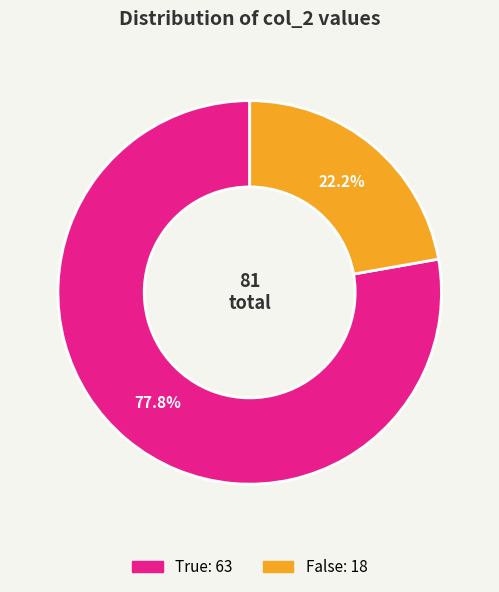

Approximately how many times larger is the value at False compared to True?

0.3